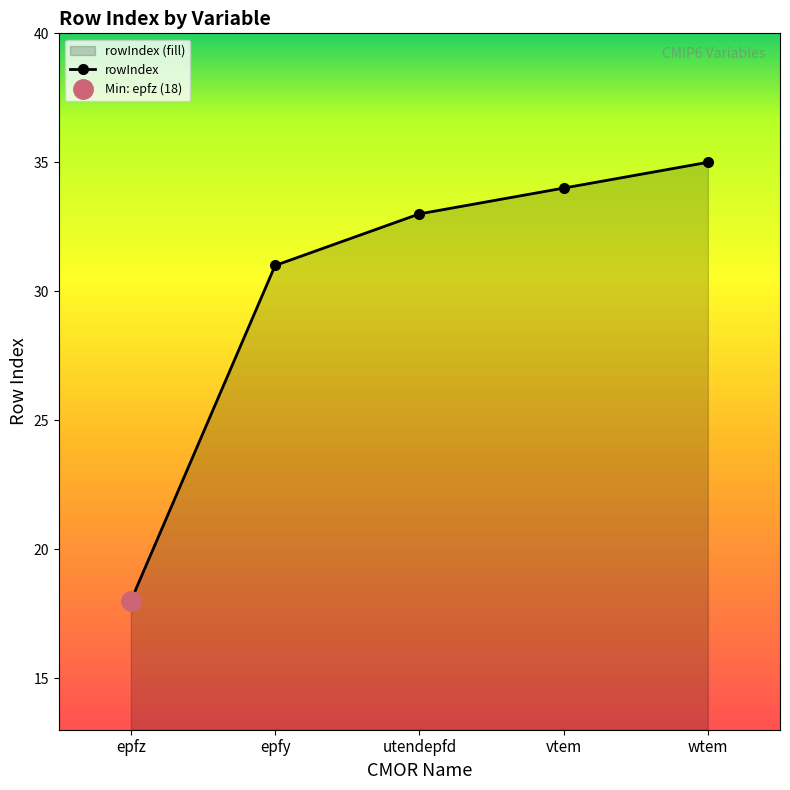

What is the value of the 3rd point from the left?

33